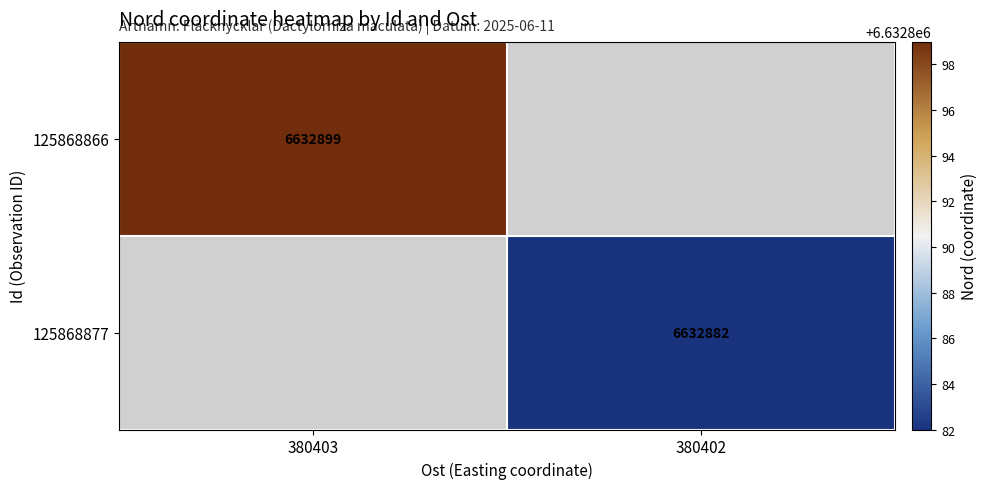

The value of 125868866 at 380403 is 6632899. True or false?

True